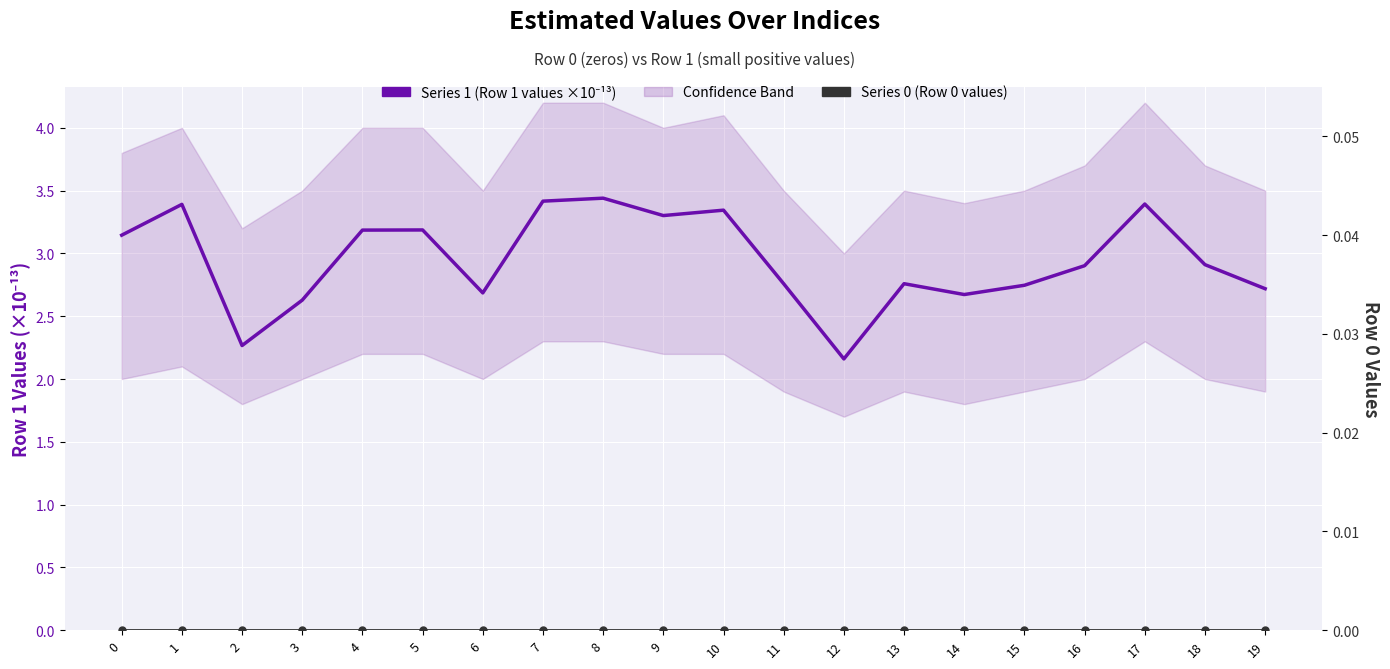

Which series changed the most between 12 and 15?

Series 1 (Row 1 values ×10⁻¹³)